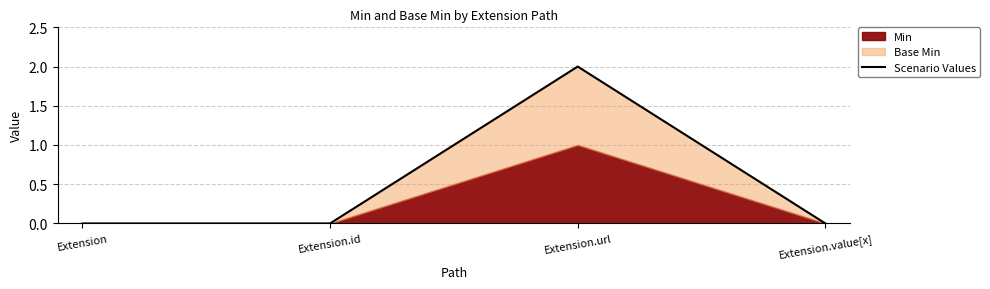

What is the change in value from Extension.url to Extension.value[x]?

-2